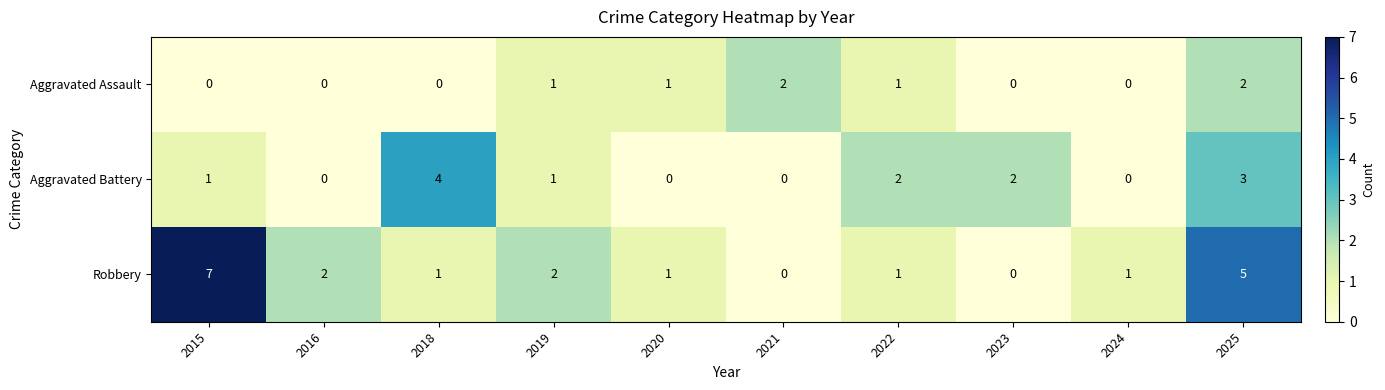

Reading left to right, what are all the values shown in this chart?

Aggravated Assault: 2015=0	2016=0	2018=0	2019=1	2020=1	2021=2	2022=1	2023=0	2024=0	2025=2
Aggravated Battery: 2015=1	2016=0	2018=4	2019=1	2020=0	2021=0	2022=2	2023=2	2024=0	2025=3
Robbery: 2015=7	2016=2	2018=1	2019=2	2020=1	2021=0	2022=1	2023=0	2024=1	2025=5